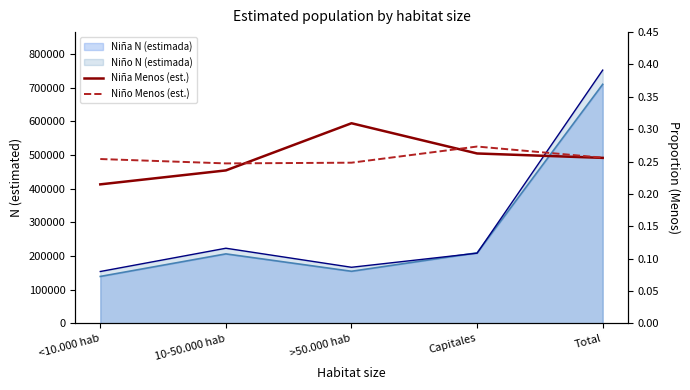

Does the chart have visible grid lines?

No